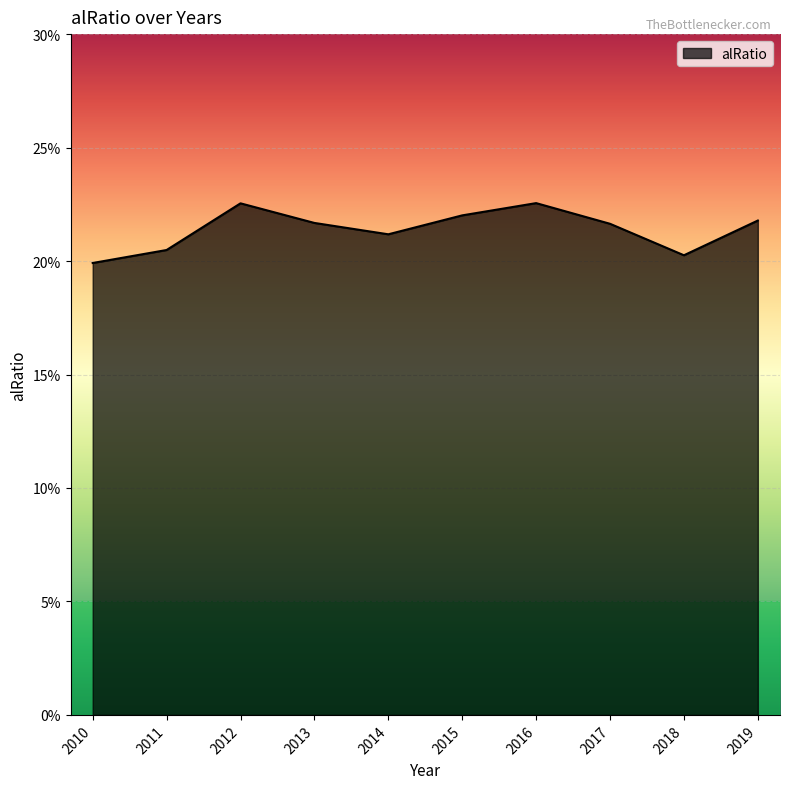

The value at 2010 is 26.4. True or false?

False